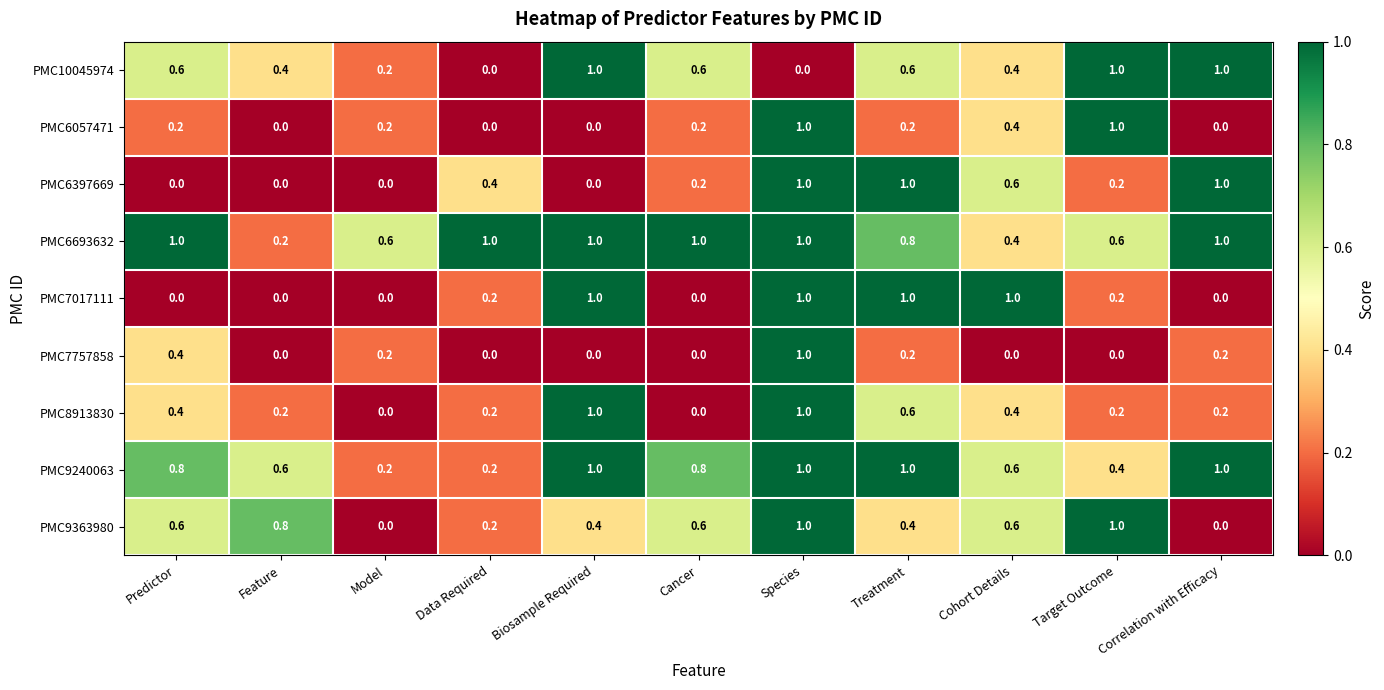

What is the difference between the maximum and minimum values in the PMC8913830 series?

1.0